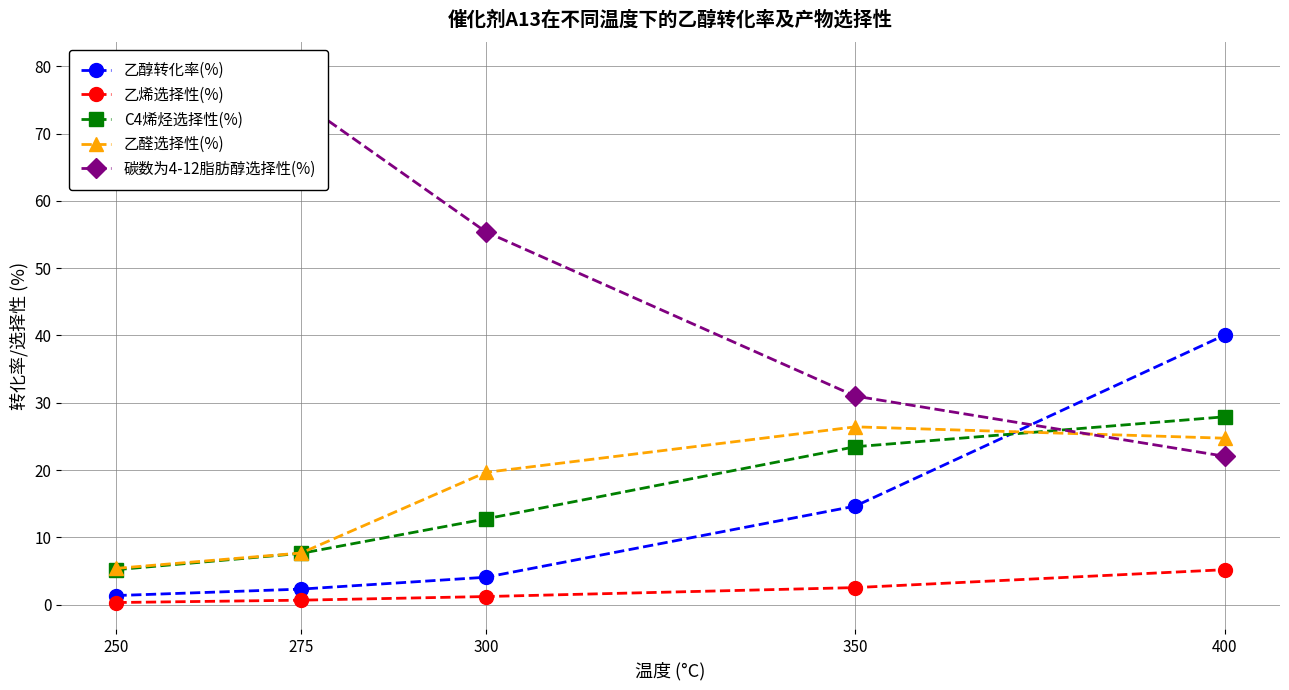

What is the sum of the 碳数为4-12脂肪醇选择性(%) values at 350 and 275?

105.7